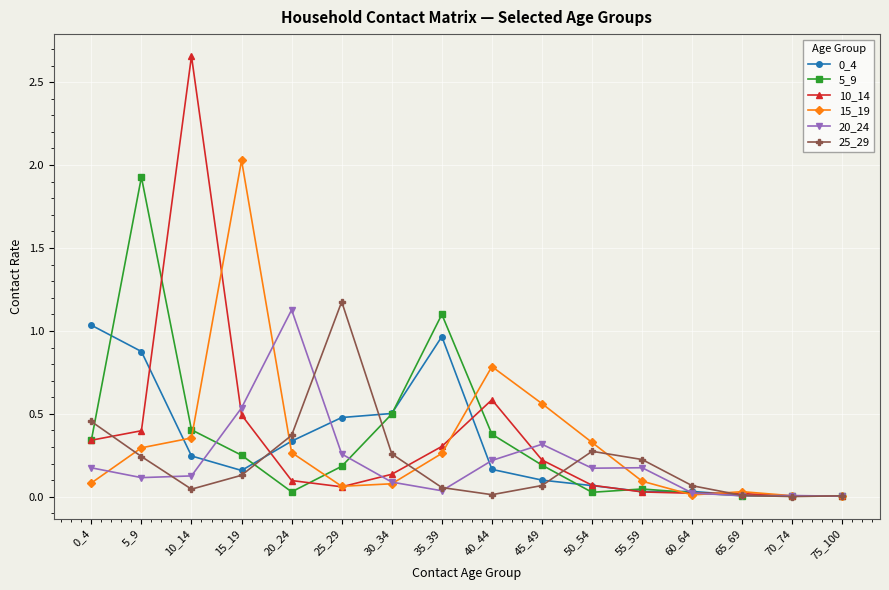

What is the total value across all series at 15_19?

3.6